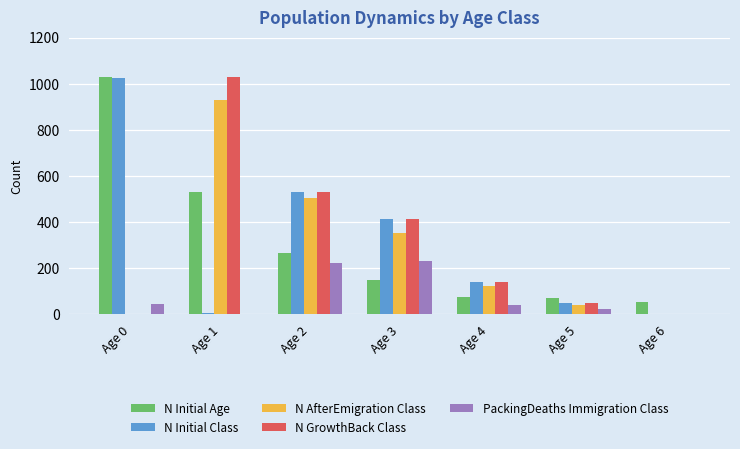

What is the highest value of the PackingDeaths Immigration Class series?

233